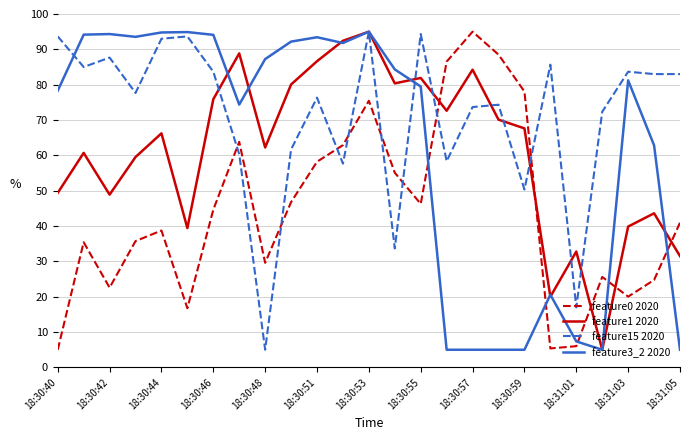

In feature0 2020, how many points are higher than both neighbors (excluding endpoints)?

6